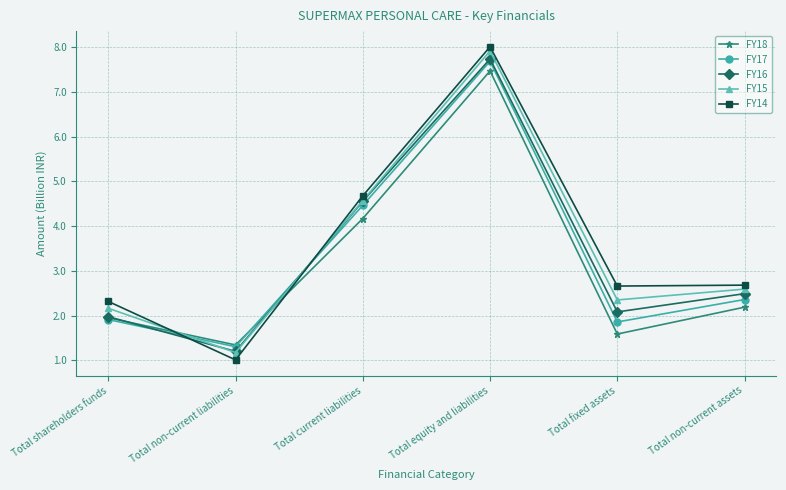

What value does the FY14 series have at Total shareholders funds?

2.3